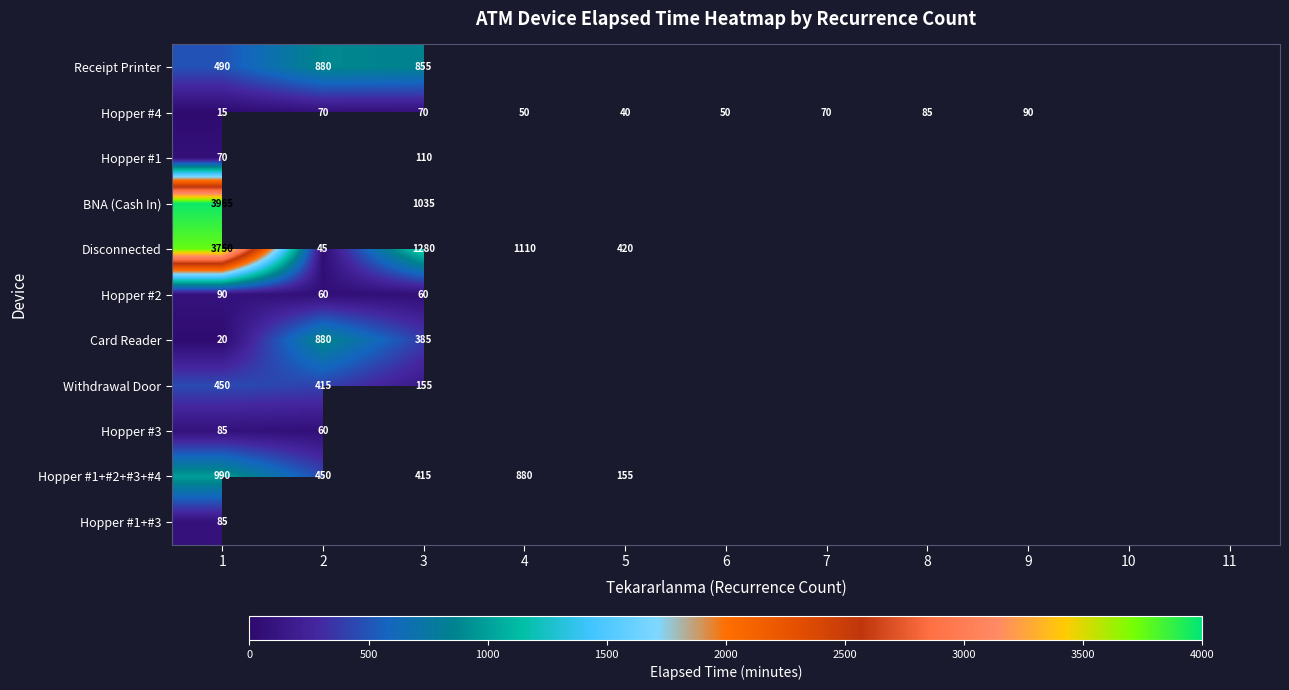

The Receipt Printer series shows 490 at 1. True or false?

True